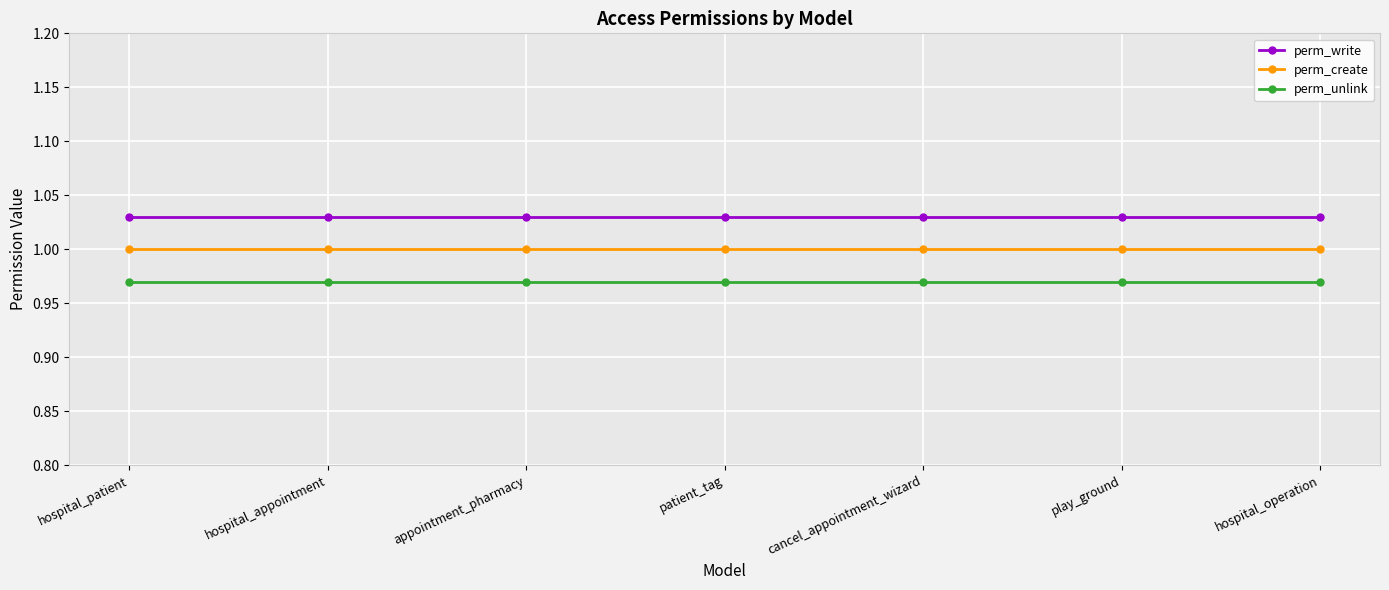

What is the label of the 2nd point from the left?

hospital_appointment